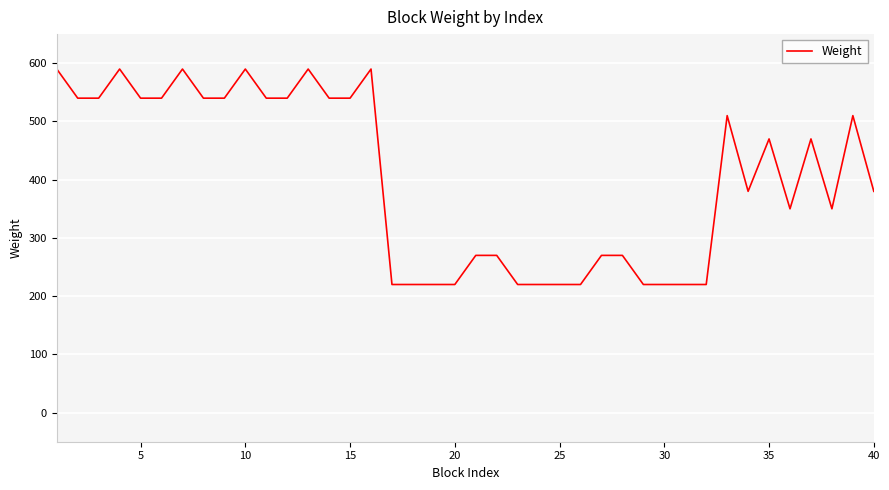

Reading right to left, extract all data points from this chart.

380	510	350	470	350	470	380	510	220	220	220	220	270	270	220	220	220	220	270	270	220	220	220	220	590	540	540	590	540	540	590	540	540	590	540	540	590	540	540	590